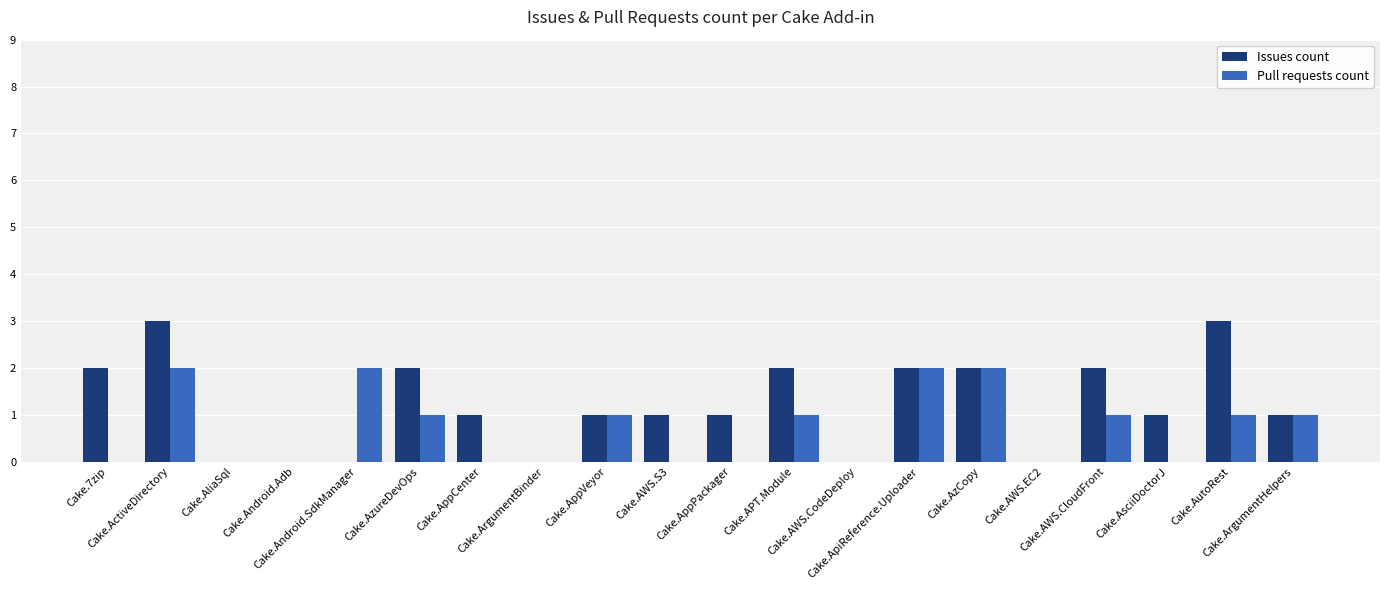

Reading left to right, list all the values displayed in this chart.

Issues count: 2	3	0	0	0	2	1	0	1	1	1	2	0	2	2	0	2	1	3	1
Pull requests count: 0	2	0	0	2	1	0	0	1	0	0	1	0	2	2	0	1	0	1	1